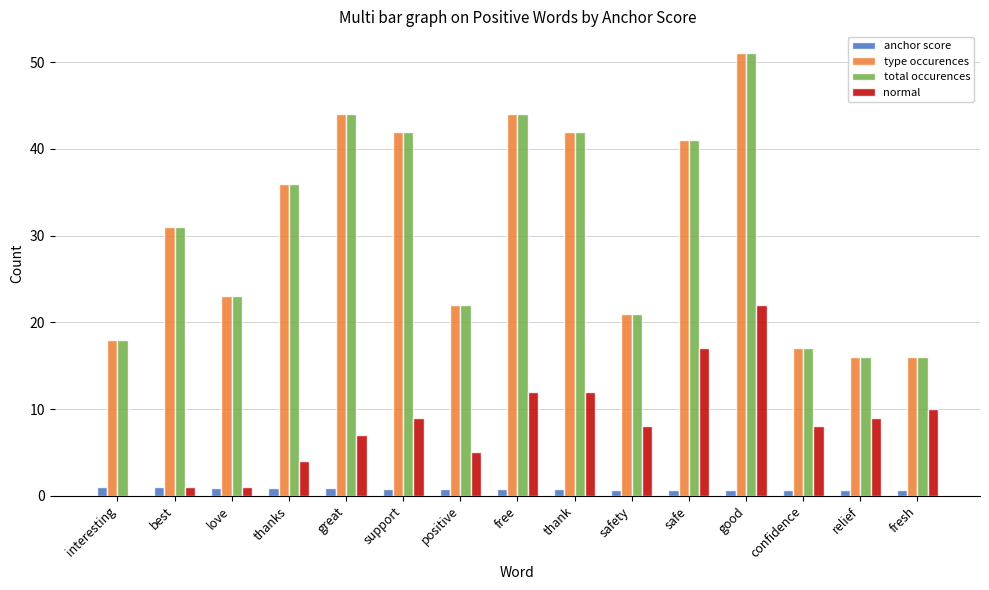

Is the value of total occurences at fresh greater than the value of type occurences at safety?

No